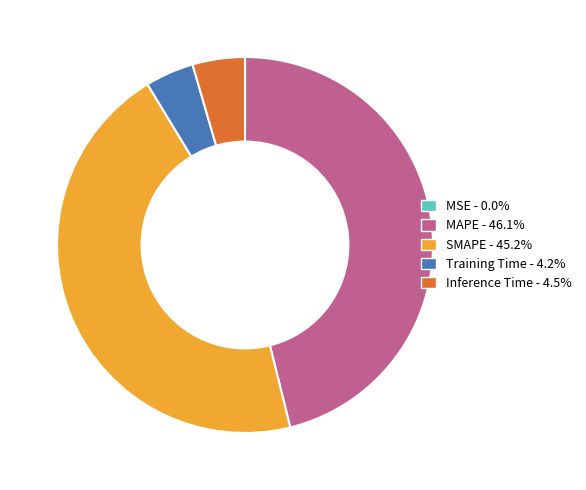

Is there any slice that represents more than half of the pie?

No